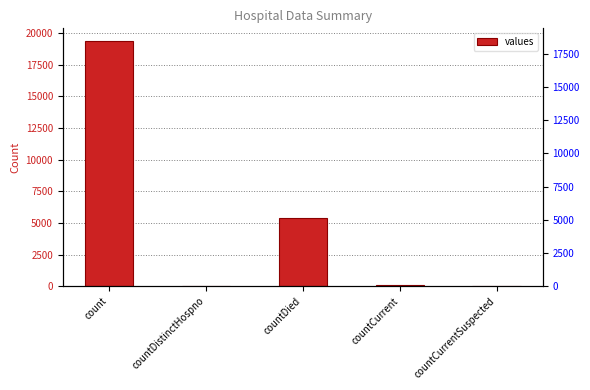

What is the greatest value displayed?

19420